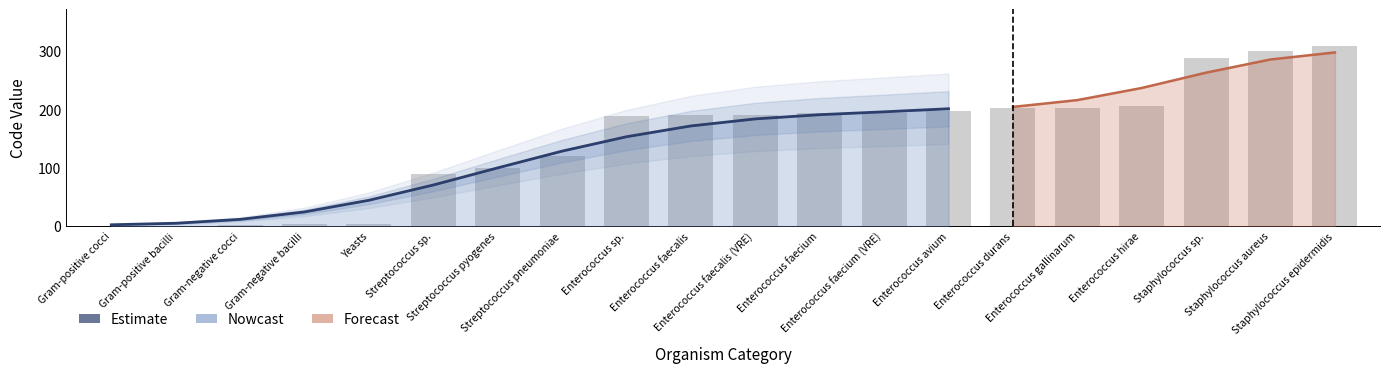

What is the sum of all values?

1486.1